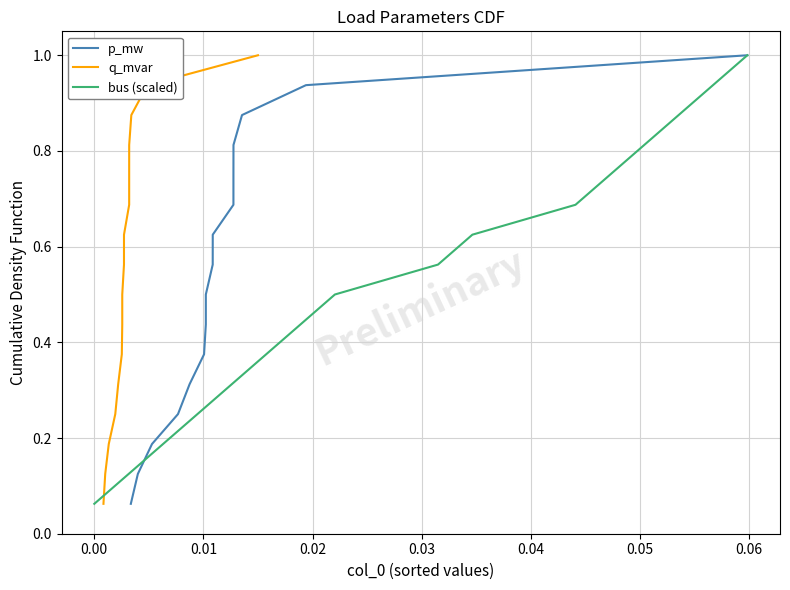

What is the lowest value of the bus (scaled) series?

0.1